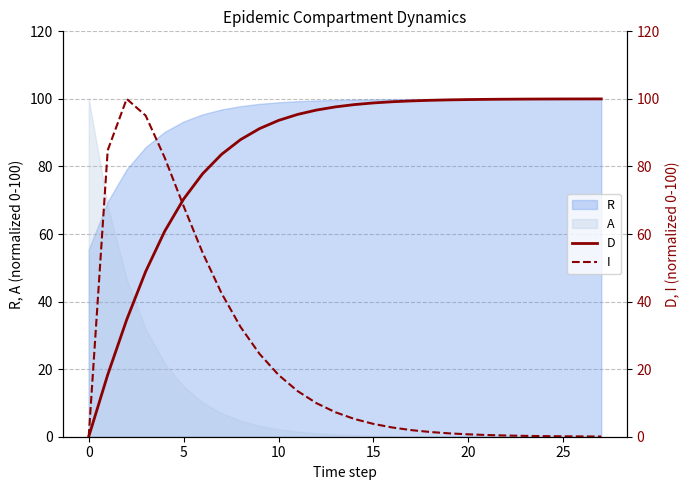

How many times do I and D cross each other?

1